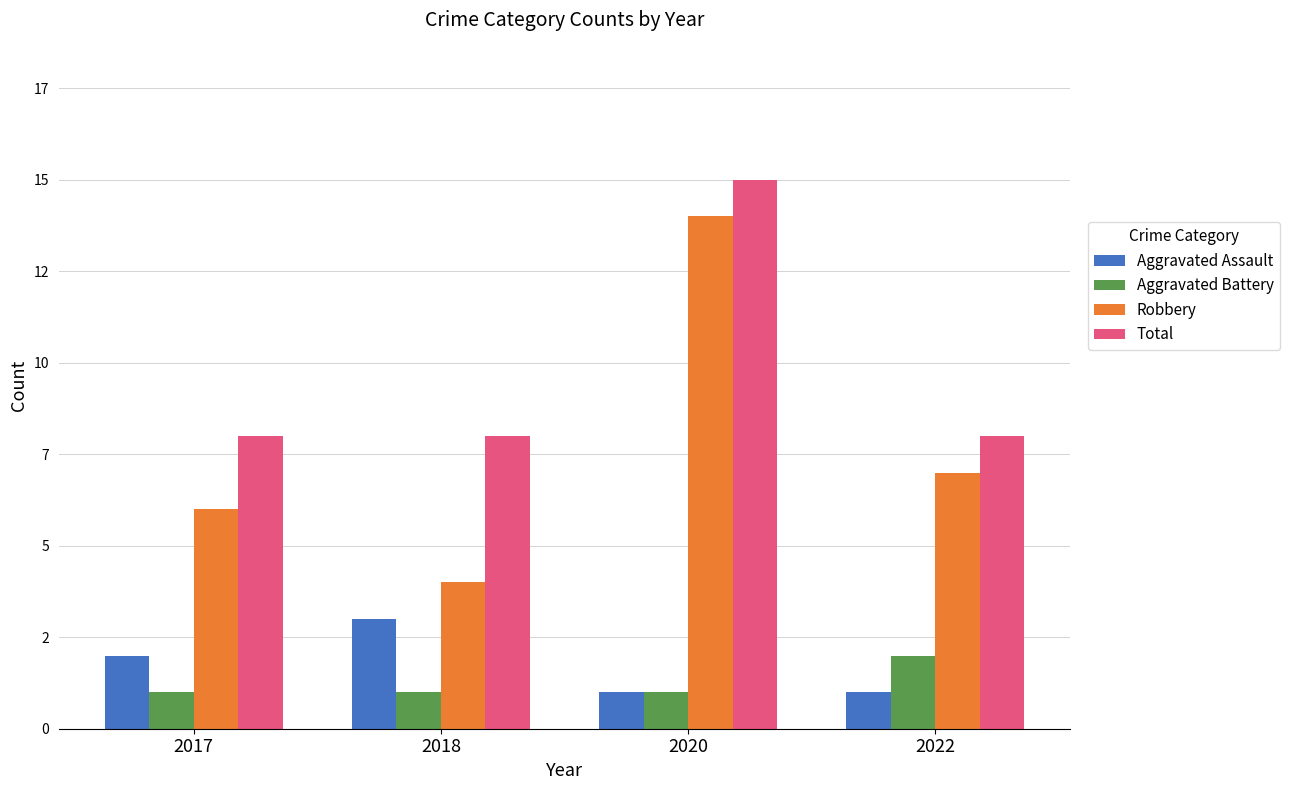

What are all the series names shown in the legend?

Aggravated Assault, Aggravated Battery, Robbery, Total